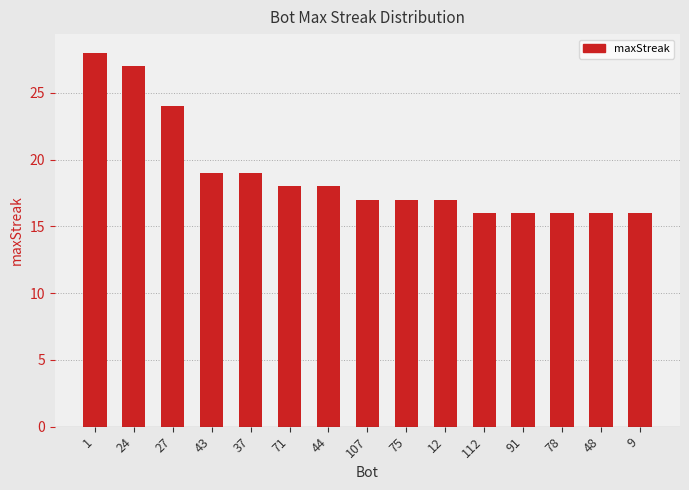

Which has a higher value, 107 or 71?

71